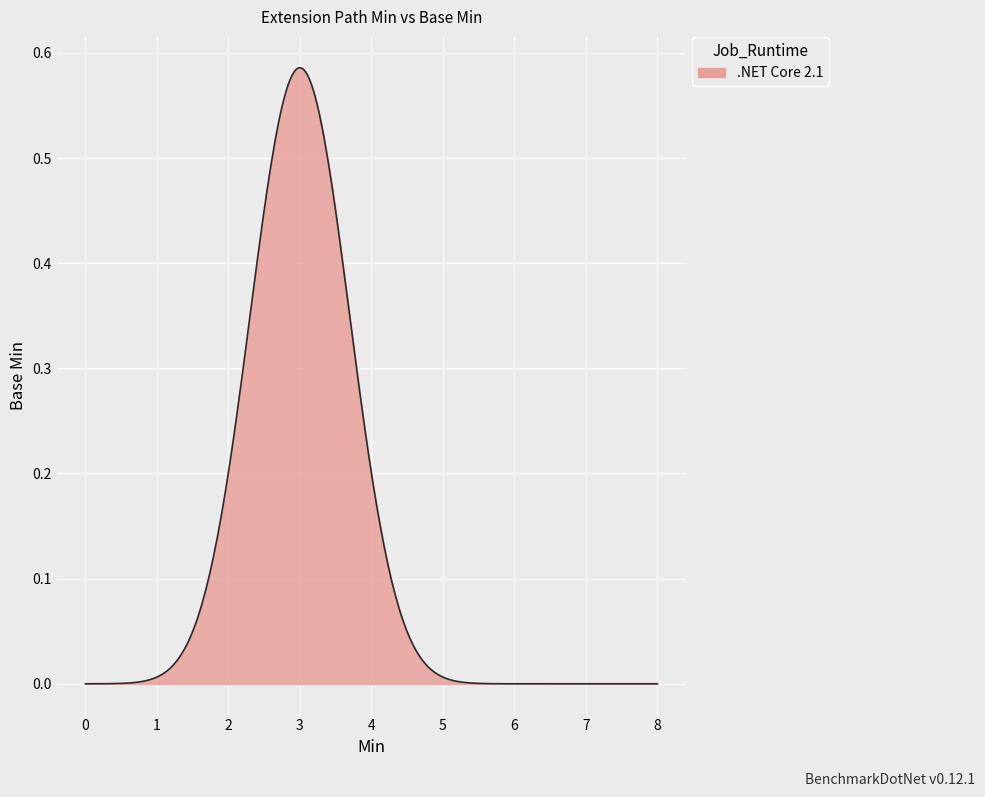

How many lines are shown in the chart?

1